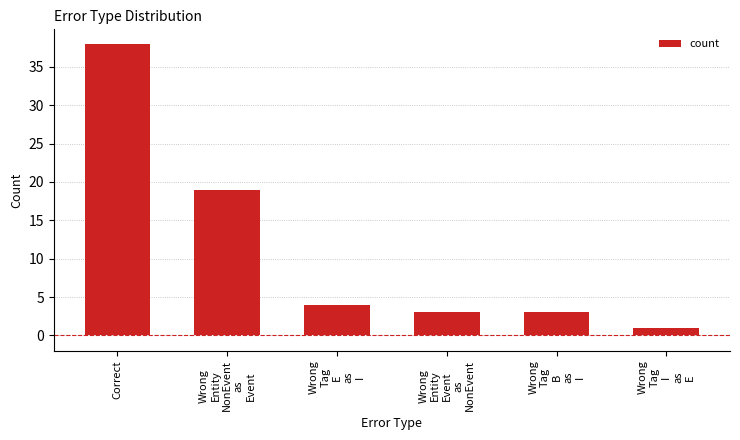

What is the difference between the maximum and second lowest values?

35